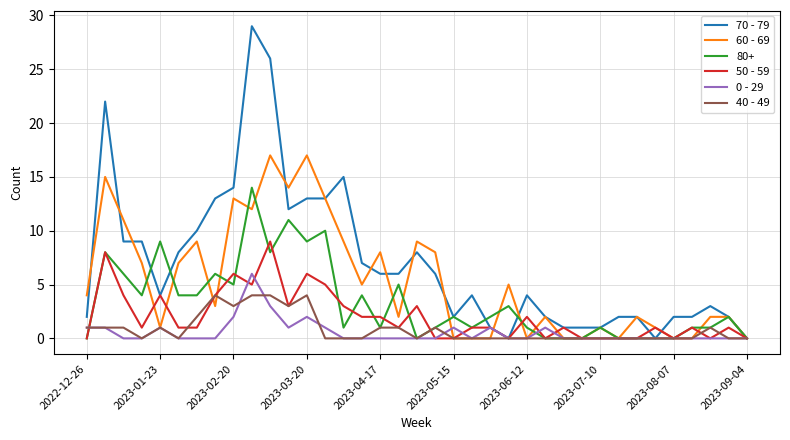

What is the highest value of the 80+ series?

14